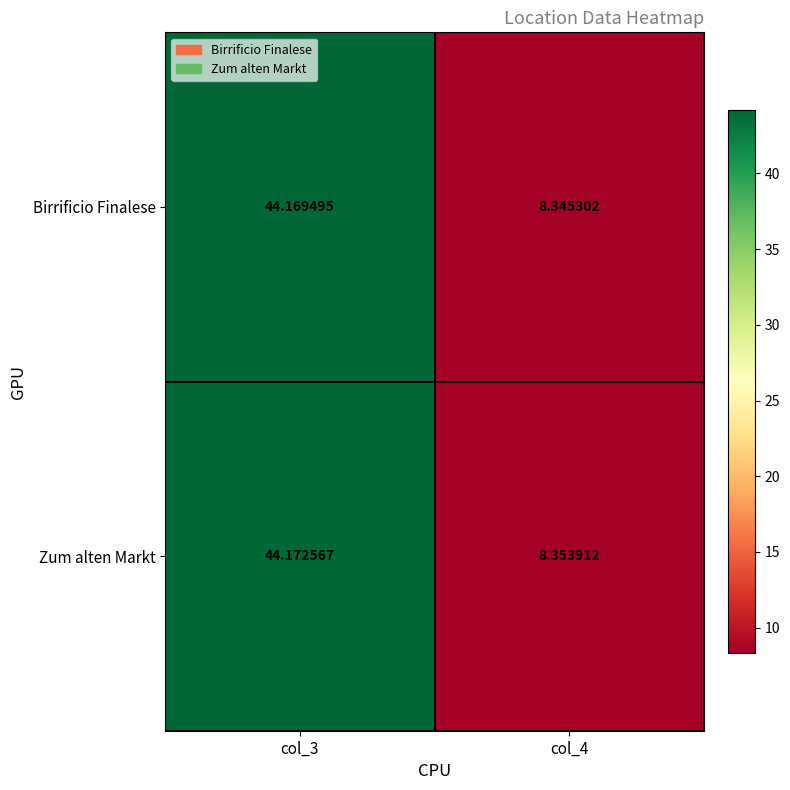

How many data points does each series have?

2